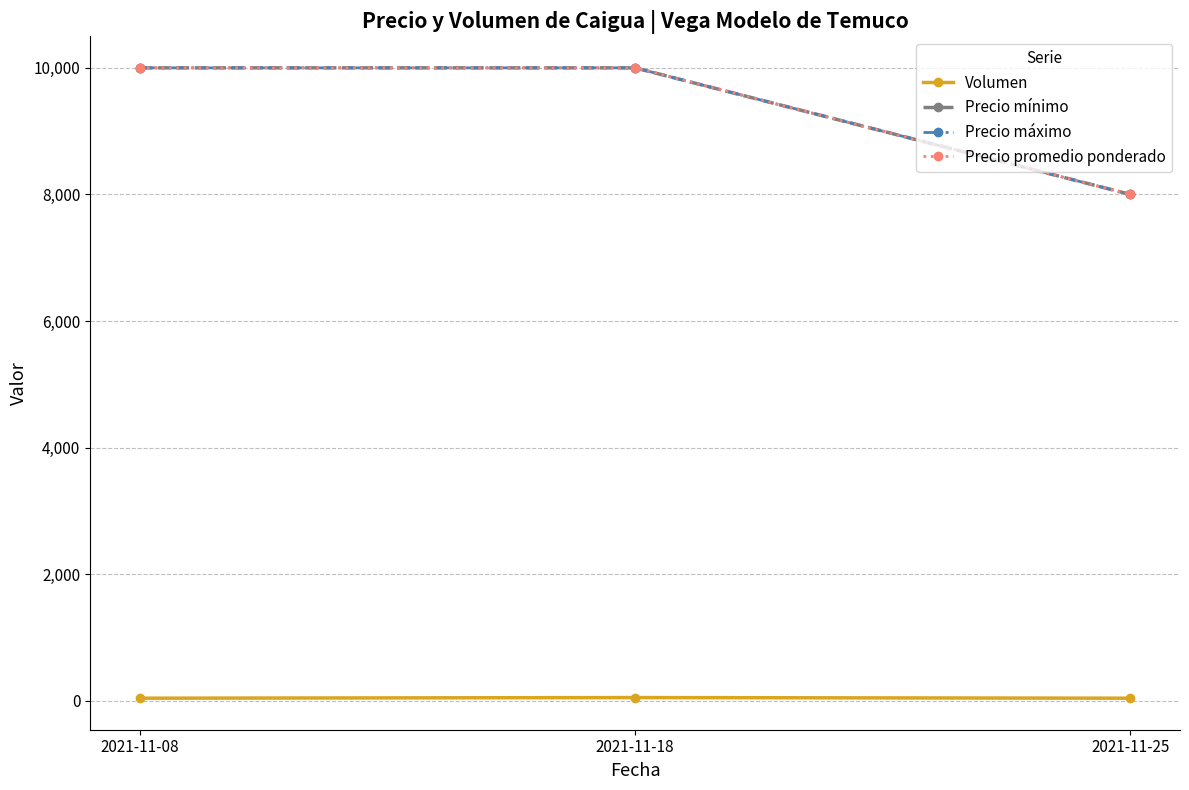

Reading left to right, transcribe all the data shown in this chart.

Volumen: 40	50	40
Precio mínimo: 10000	10000	8000
Precio máximo: 10000	10000	8000
Precio promedio ponderado: 10000	10000	8000